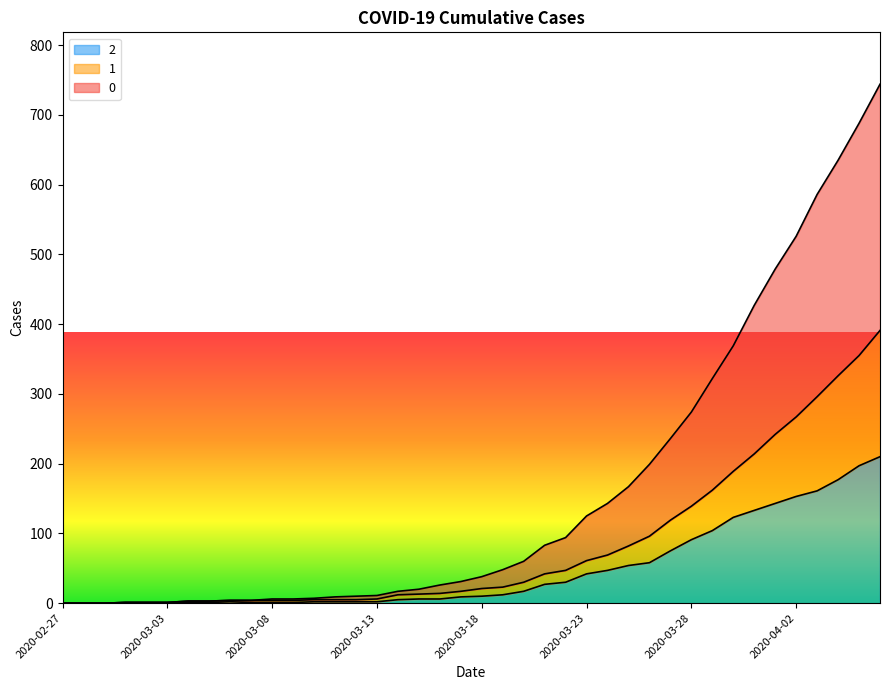

What are all the series names shown in the legend?

2, 1, 0